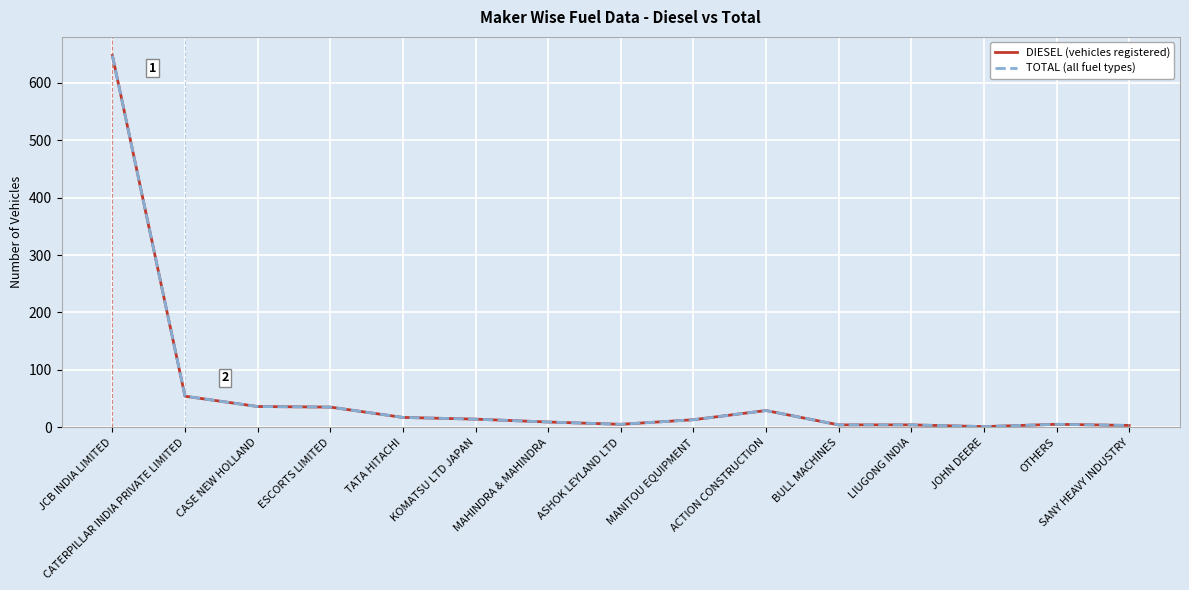

Is this an area chart (filled region under the line)?

No